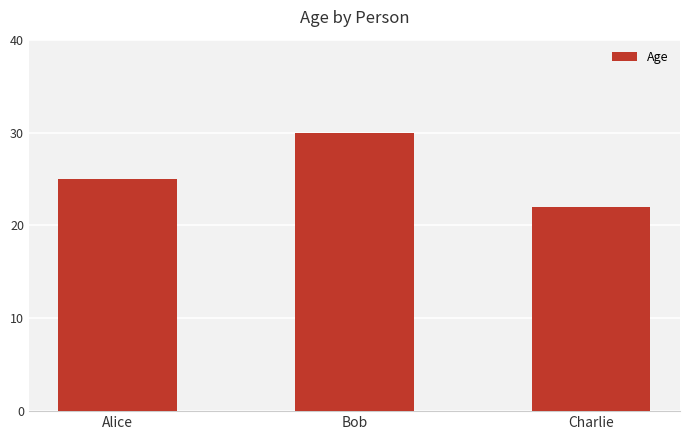

Between Alice and Bob, which is larger?

Bob